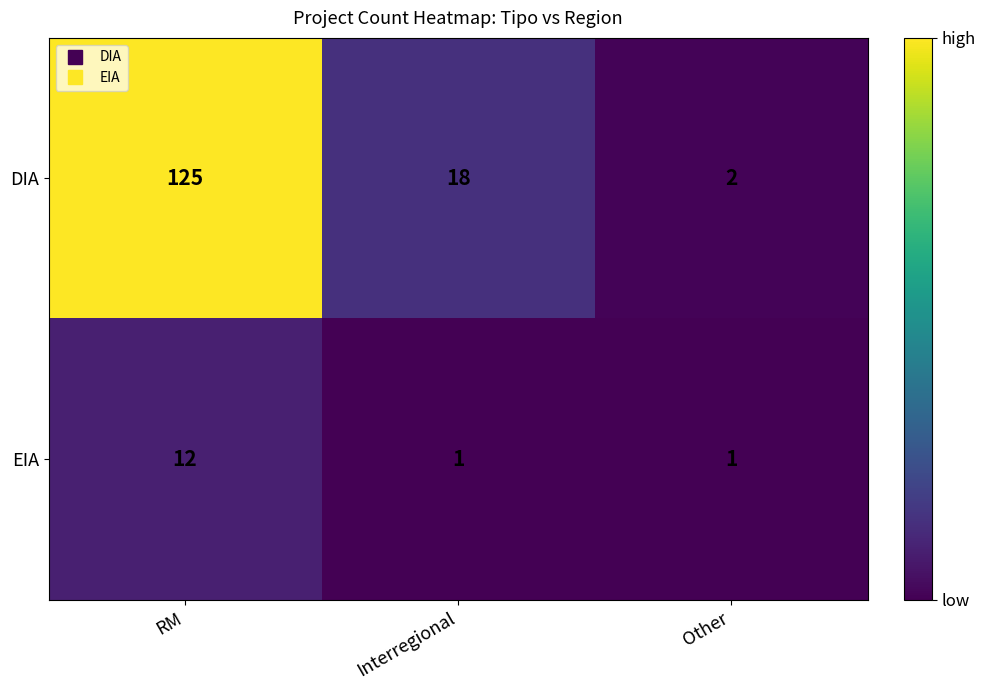

Which series has the largest range (max minus min)?

DIA